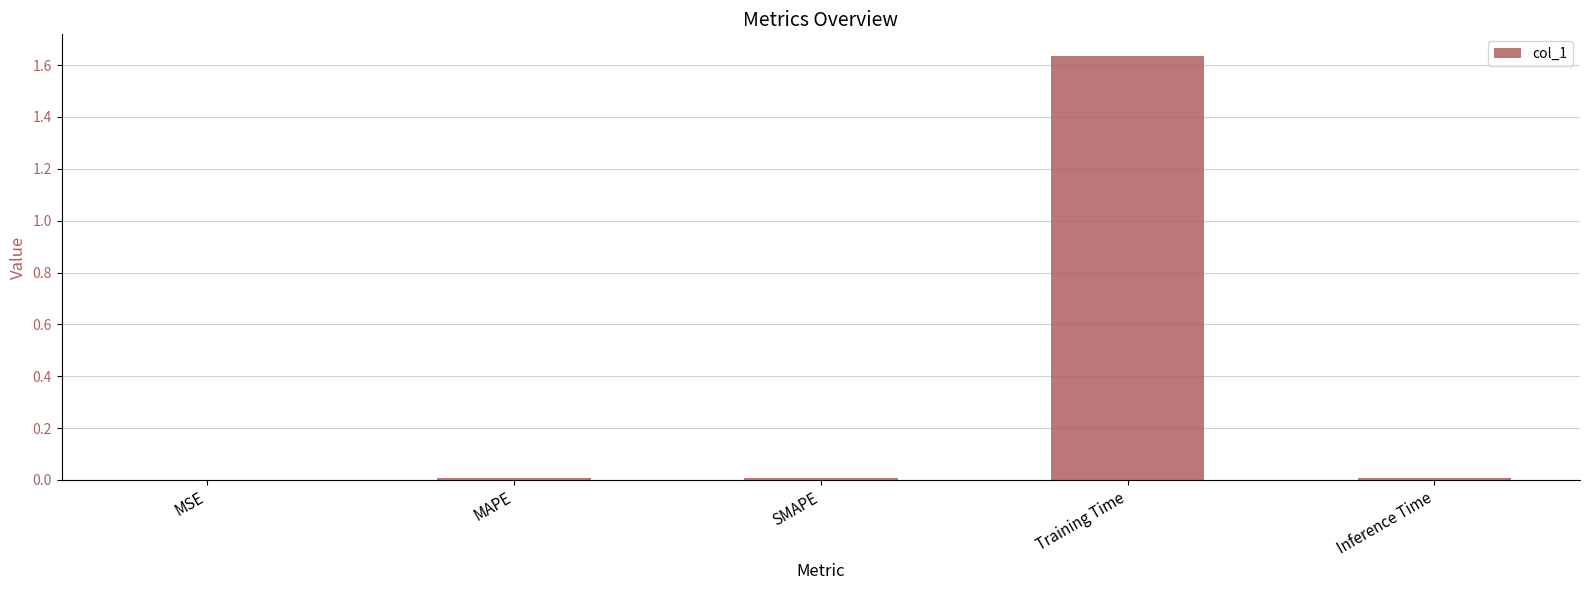

What is the sum of all values?

1.7